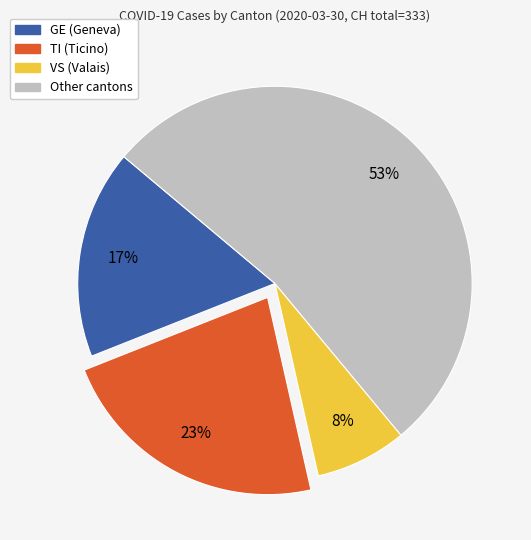

Is there a majority slice in this chart?

Yes